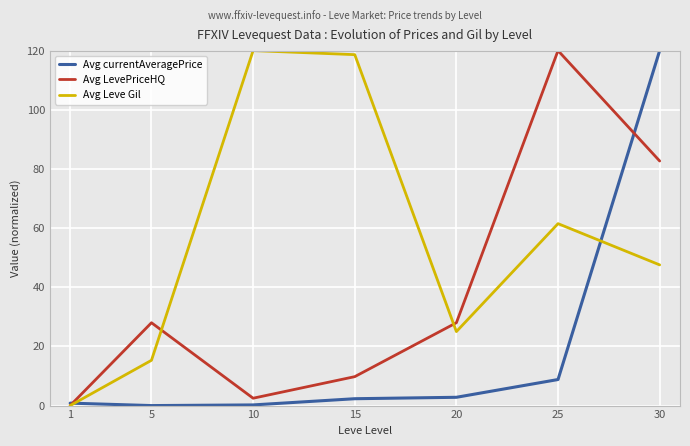

Where does the Avg LevePriceHQ series first go above 28?

5